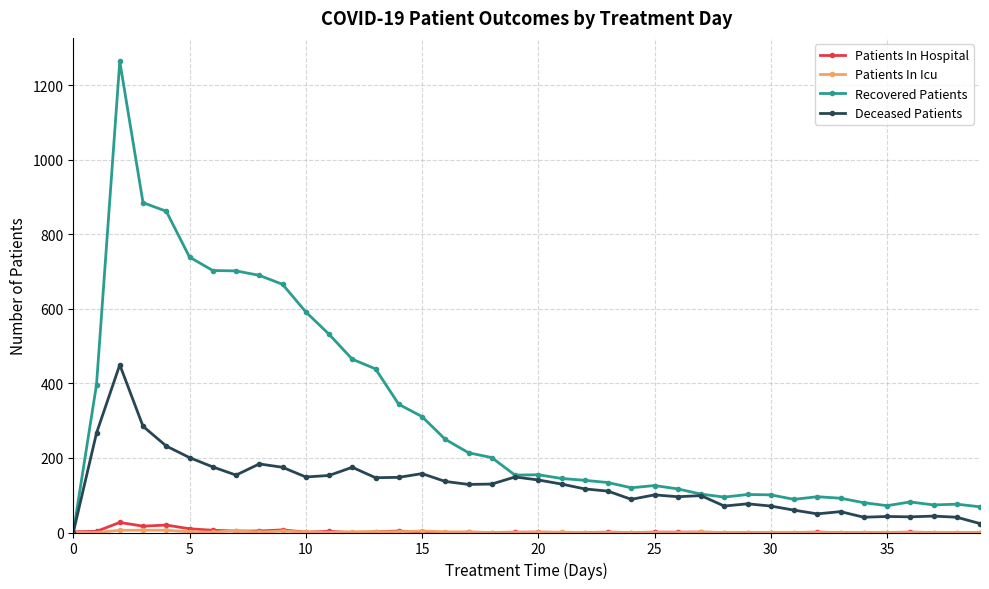

Does the chart display data point markers on the line(s)?

Yes